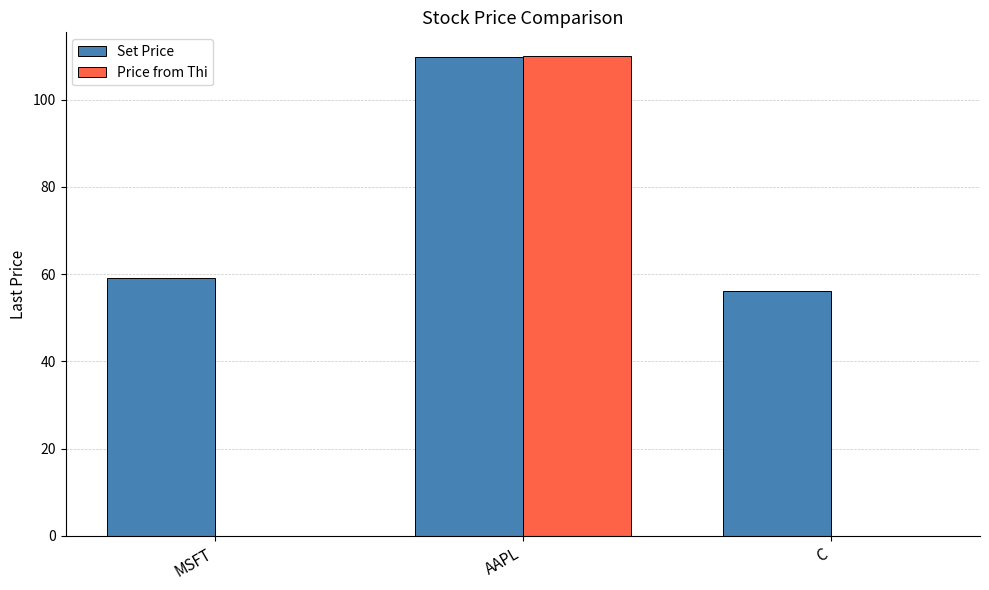

What is the sum of all Set Price values?

225.1